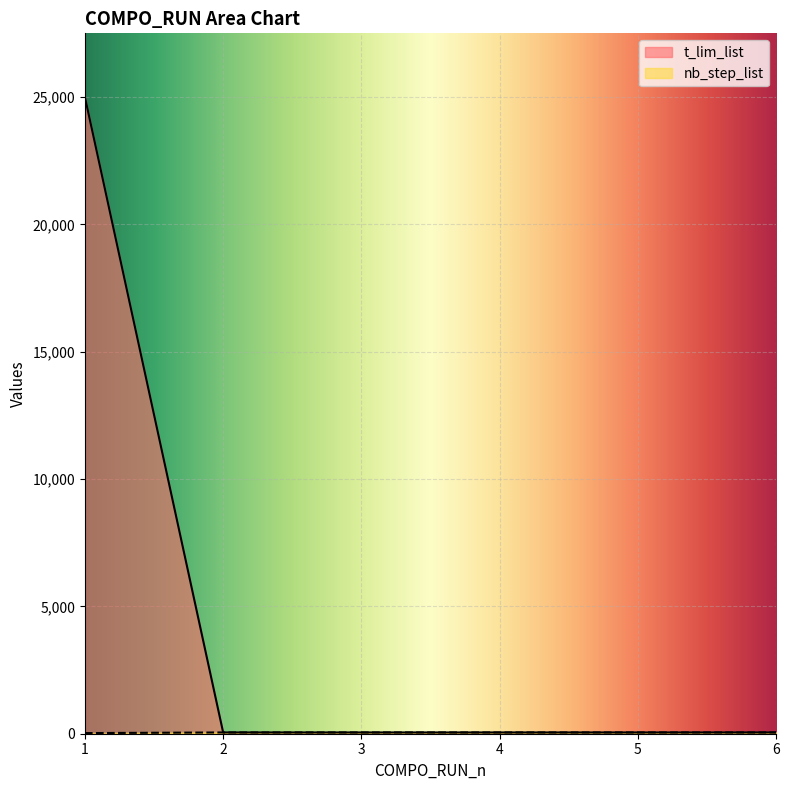

How many lines are shown in the chart?

2